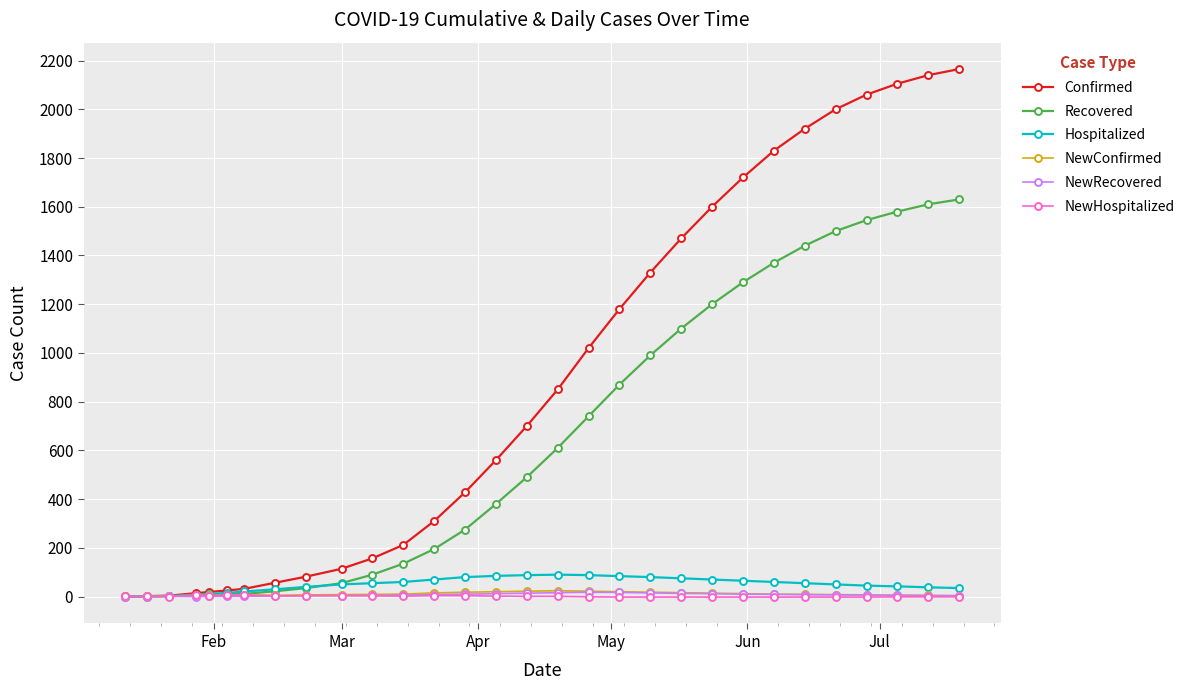

How many lines are shown in the chart?

6